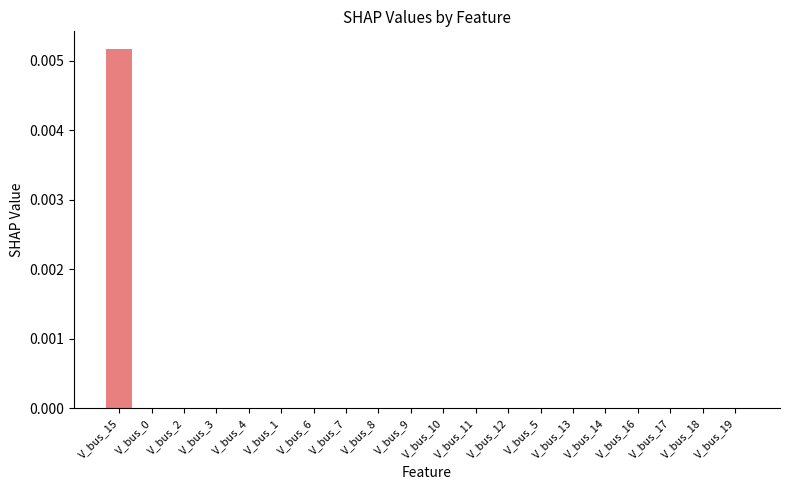

Is it true that the value at V_bus_9 is 0.0?

True